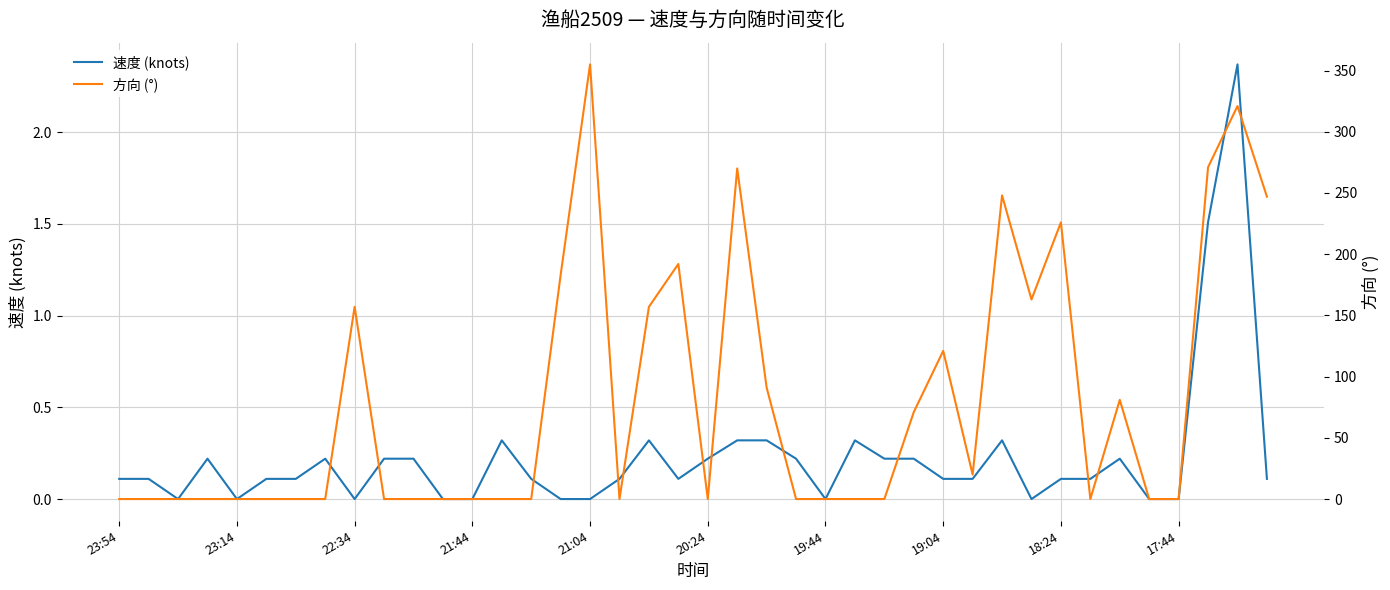

Which series has the largest total across all categories?

方向 (°)